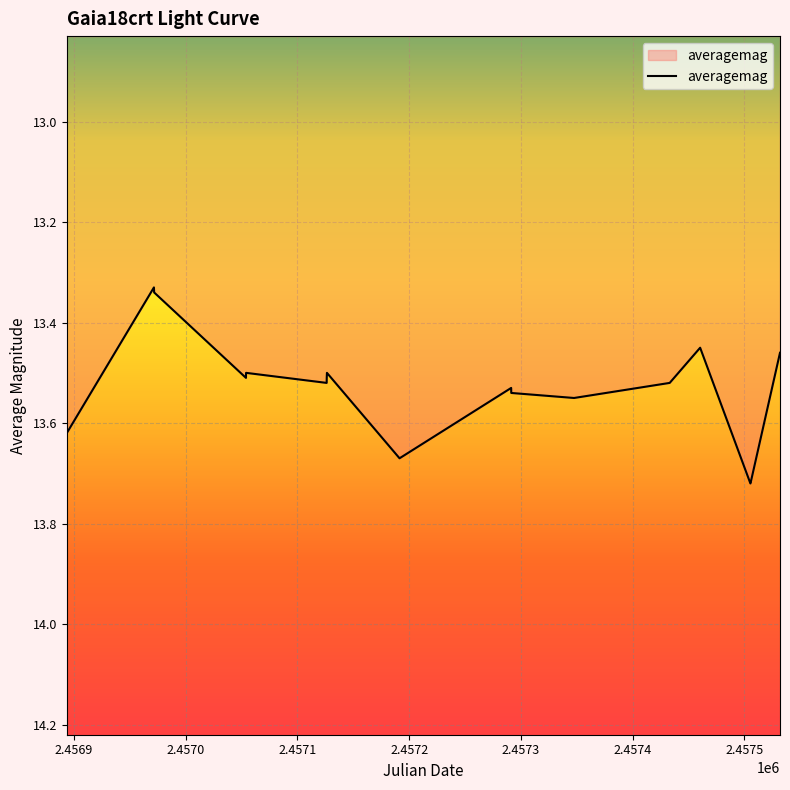

Is this an area chart (filled region under the line)?

Yes